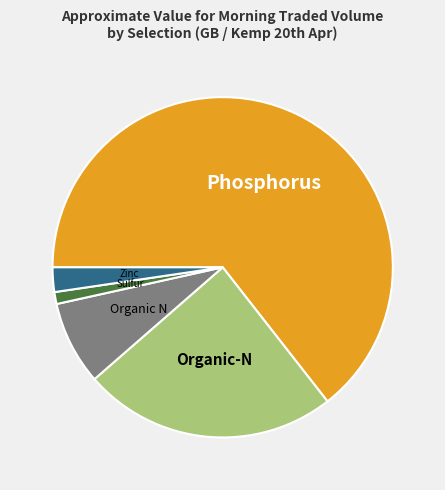

What is the largest slice in the pie chart?

Phosphorus